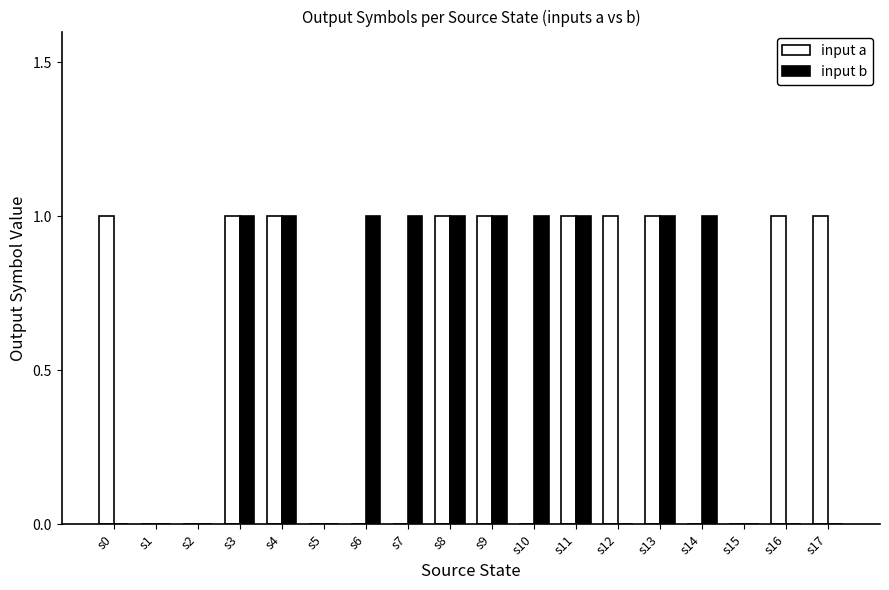

What is the sum of all input a values?

10